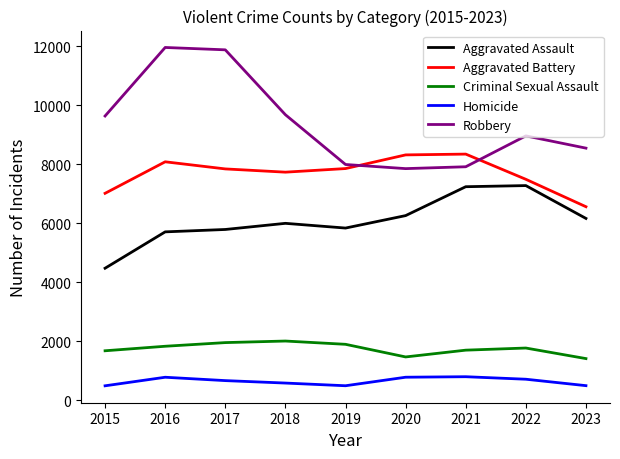

Which series changed the most between 2015 and 2017?

Robbery